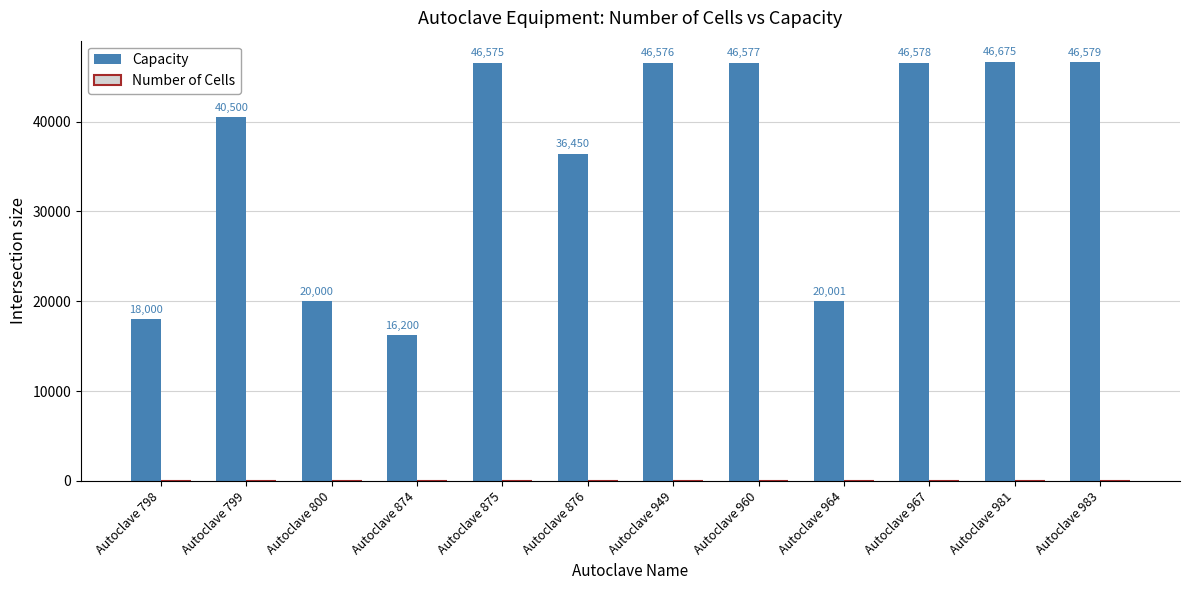

True or false: Capacity has a value of 18000 at Autoclave 798.

True